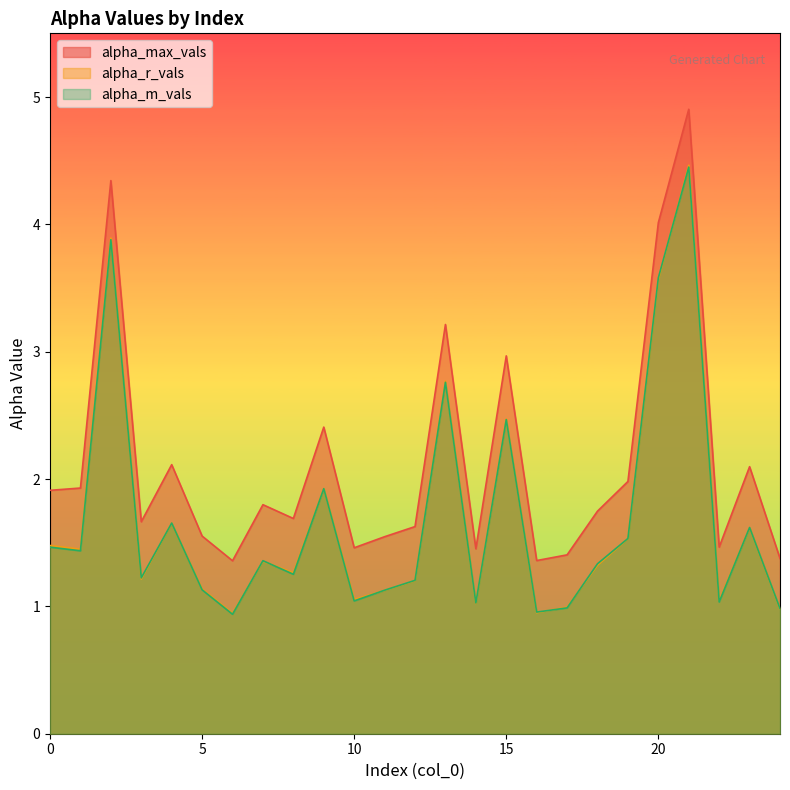

At which category is the sum across all series the highest?

21